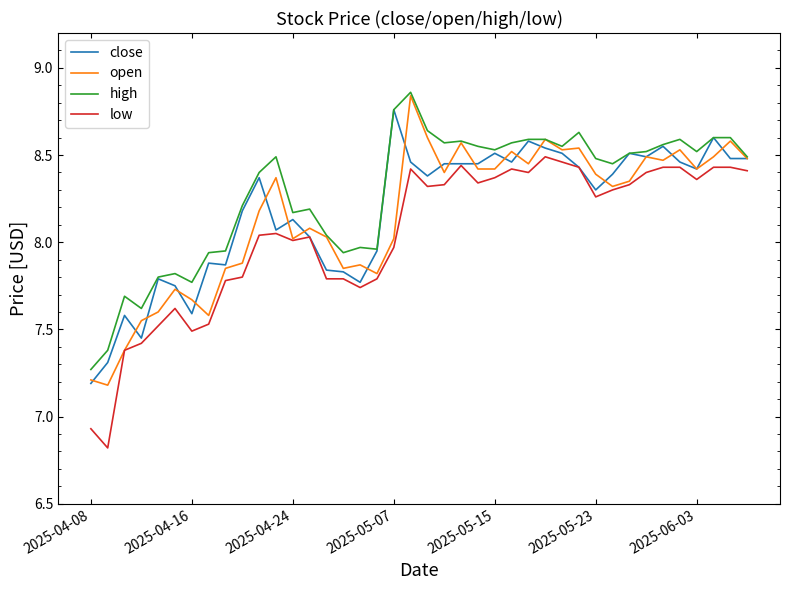

True or false: open has more than 2 points higher than both neighbors.

True